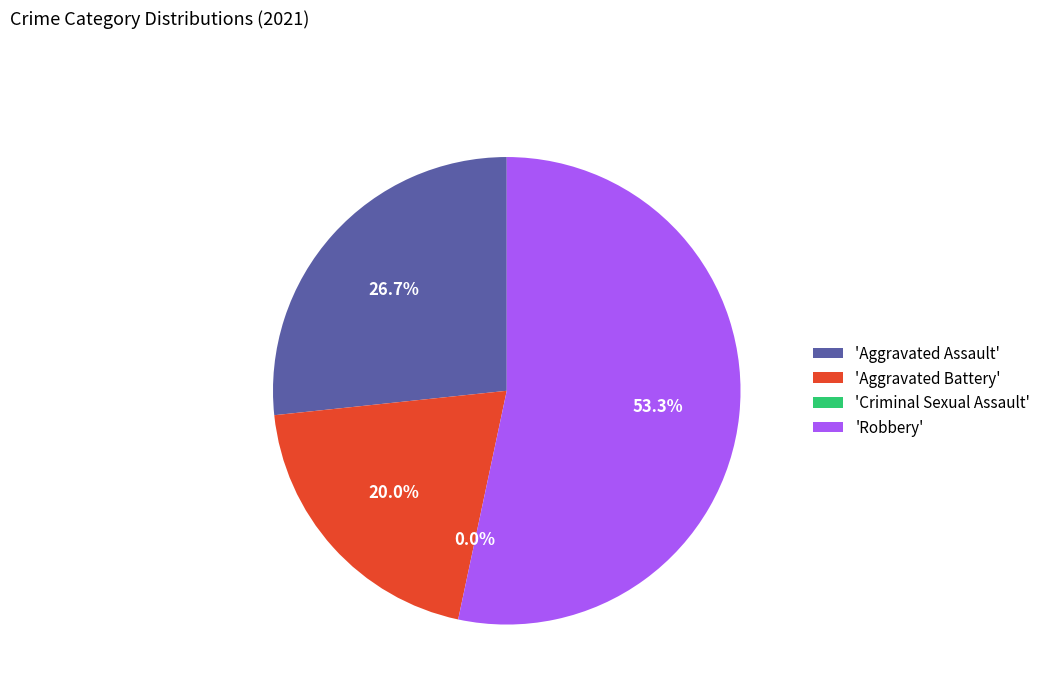

What is the largest slice in the pie chart?

Robbery